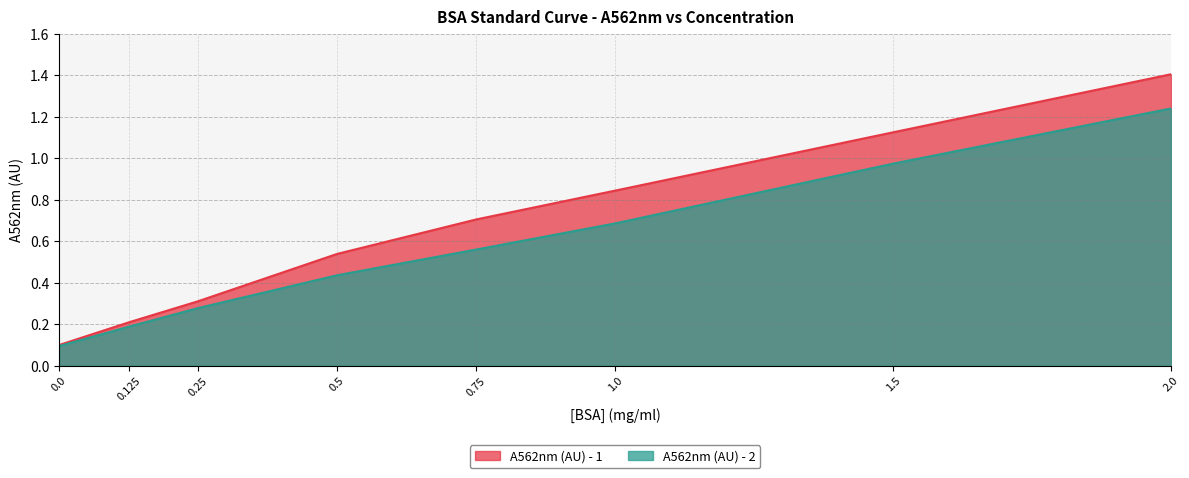

What value does the A562nm (AU) - 1 series have at 1.0?

0.8